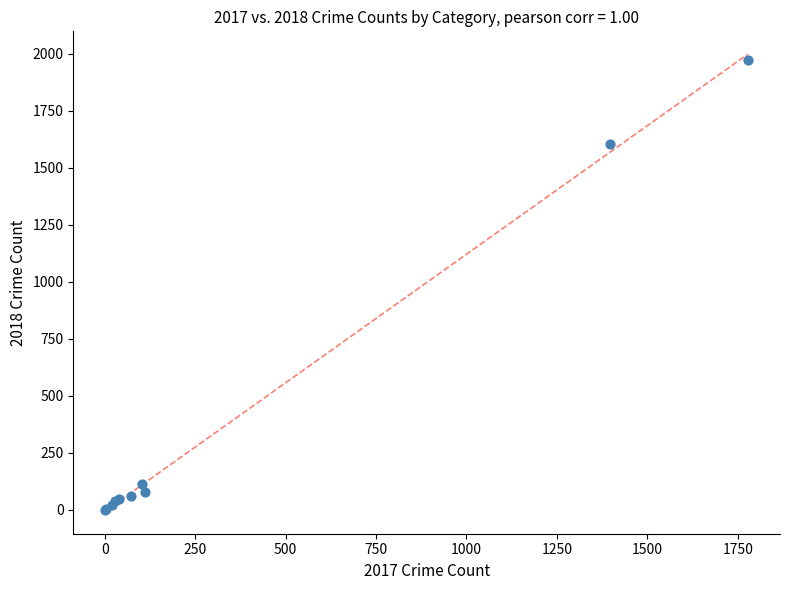

What Y value in the scatter plot is closest to 987?

1602